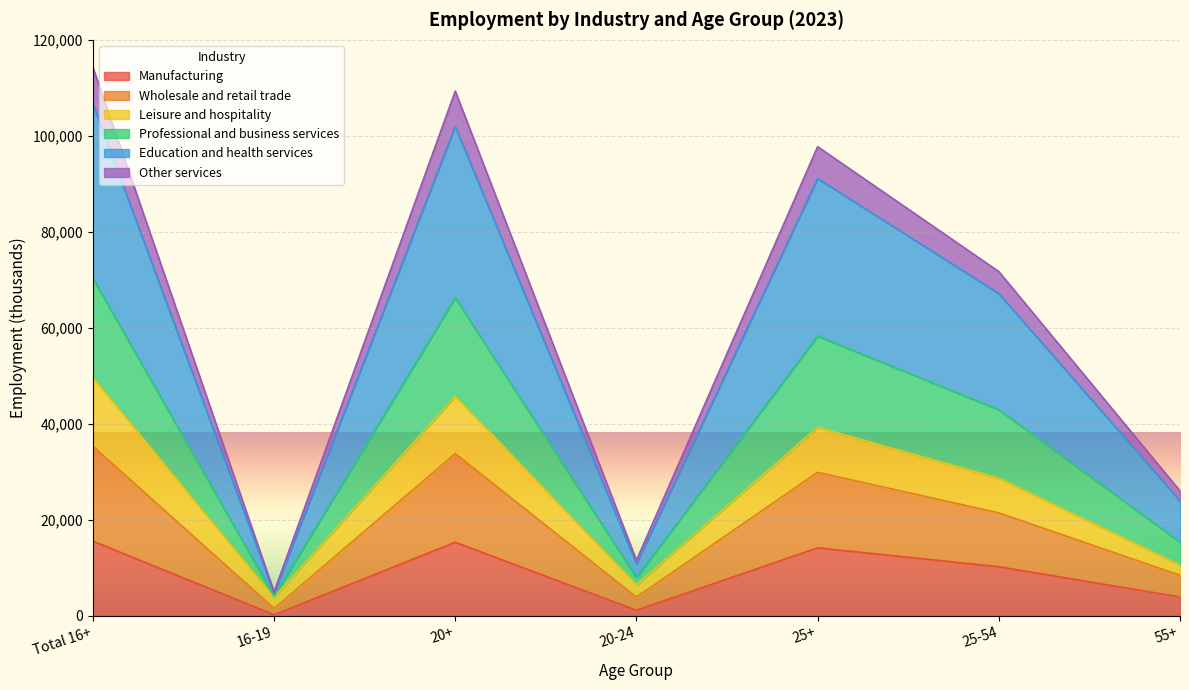

Rank the categories by Other services value from lowest to highest.

16-19, 20-24, 55+, 25-54, 25+, 20+, Total 16+